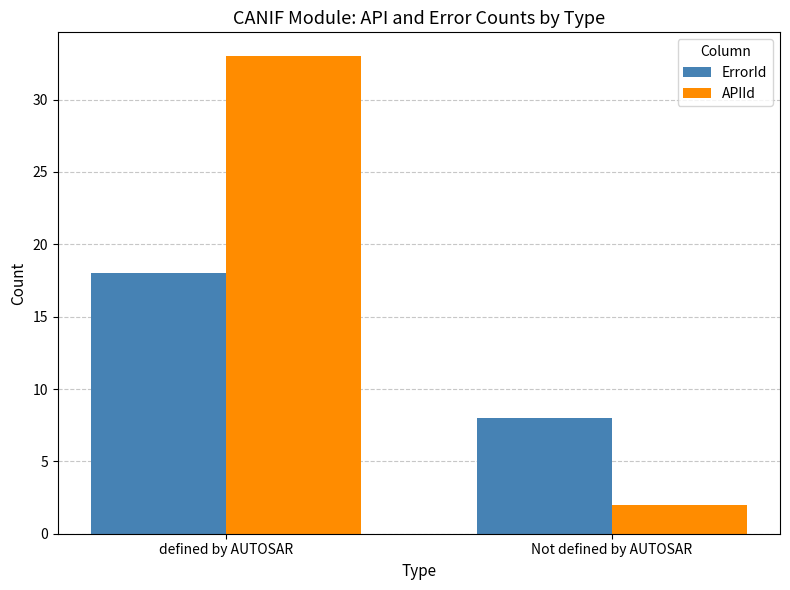

Between defined by AUTOSAR and Not defined by AUTOSAR, which series saw the biggest shift?

APIId